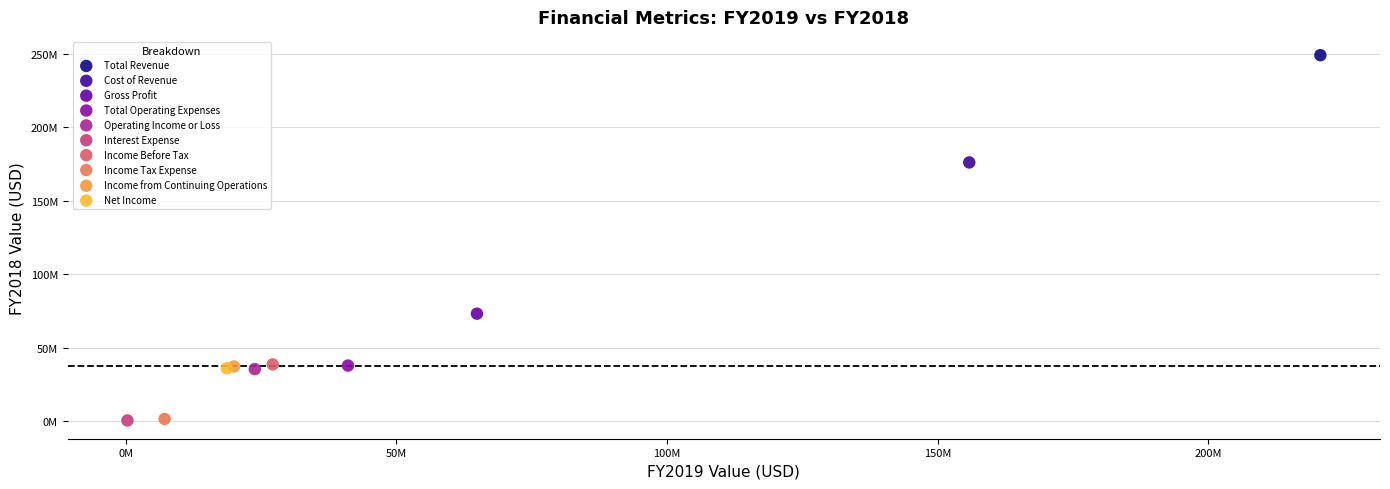

What are all the series names shown in the legend?

Total Revenue, Cost of Revenue, Gross Profit, Total Operating Expenses, Operating Income or Loss, Interest Expense, Income Before Tax, Income Tax Expense, Income from Continuing Operations, Net Income